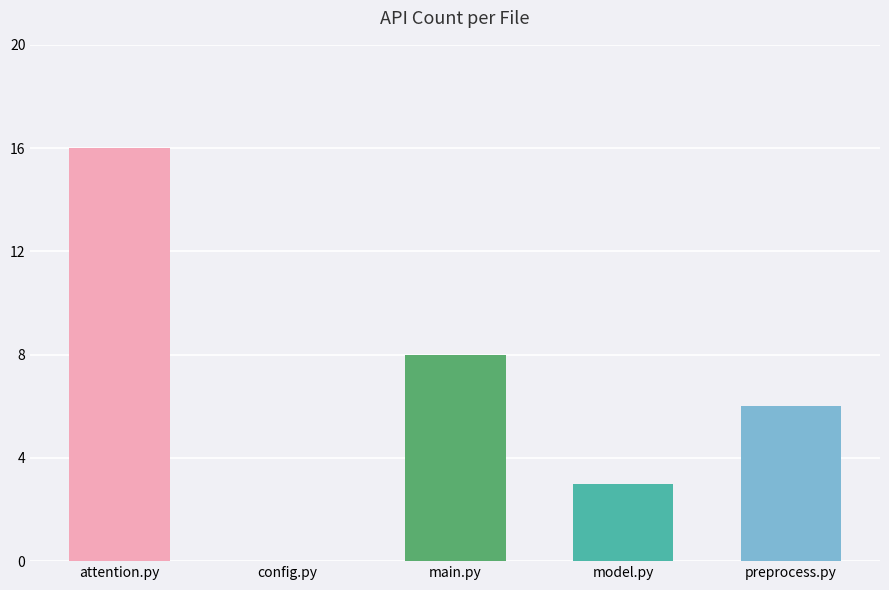

Is it true that the value at config.py is 8?

False